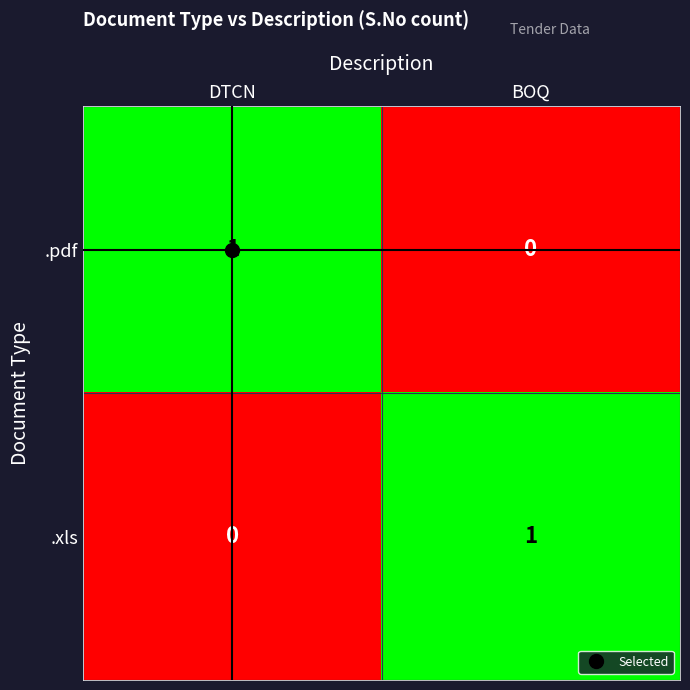

Where is .pdf nearest to the value 0?

BOQ